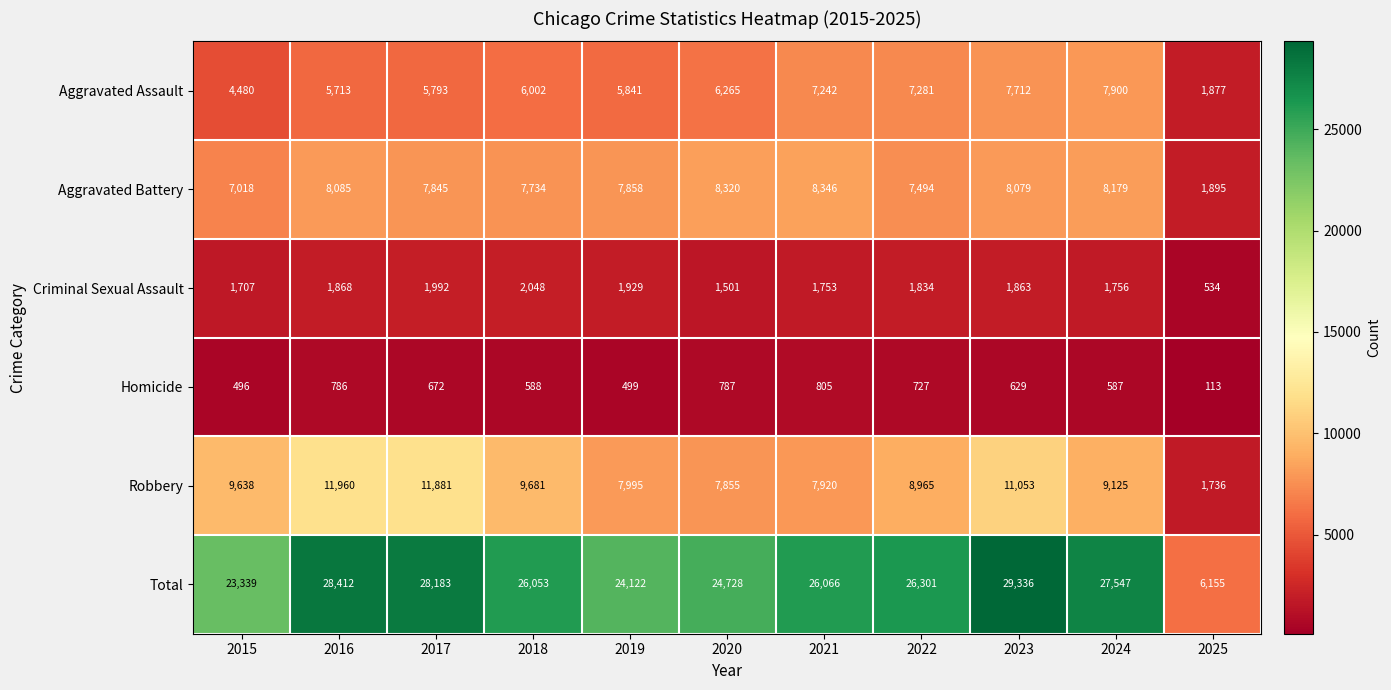

What is the greatest value displayed?

29336